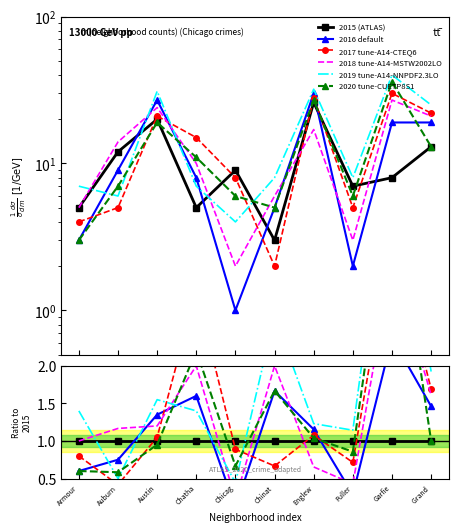

Where is 2020 tune-CUETP8S1 nearest to the value 2?

Chatha